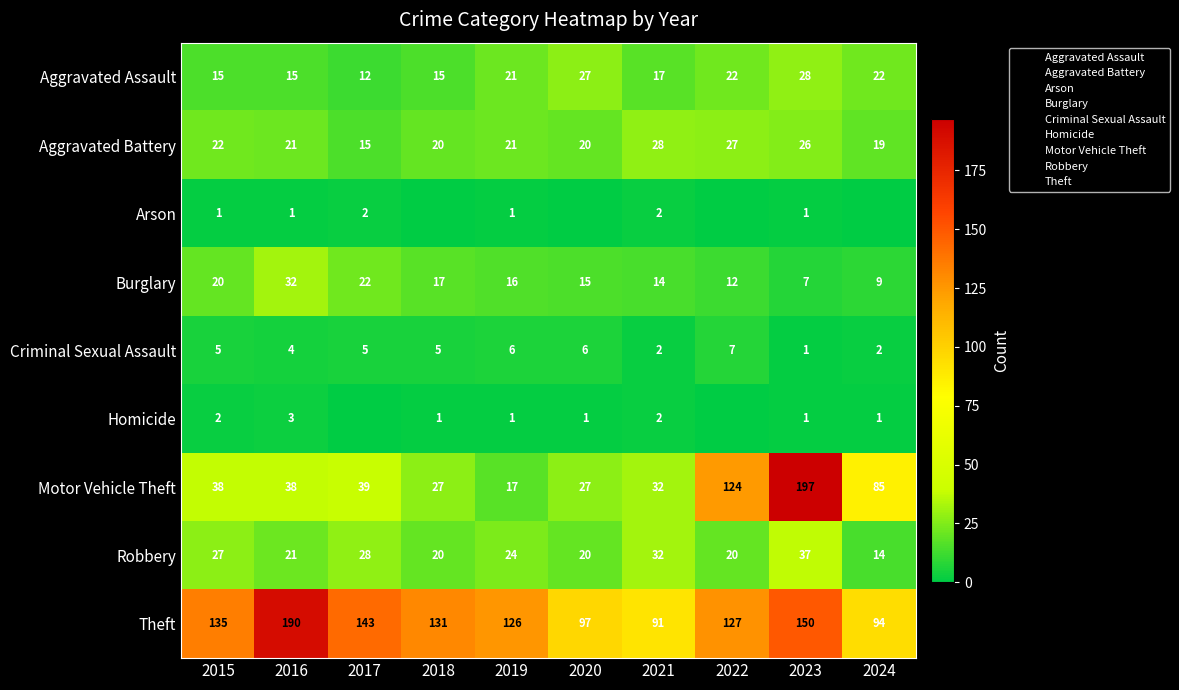

At how many categories does at least one series exceed 103?

7